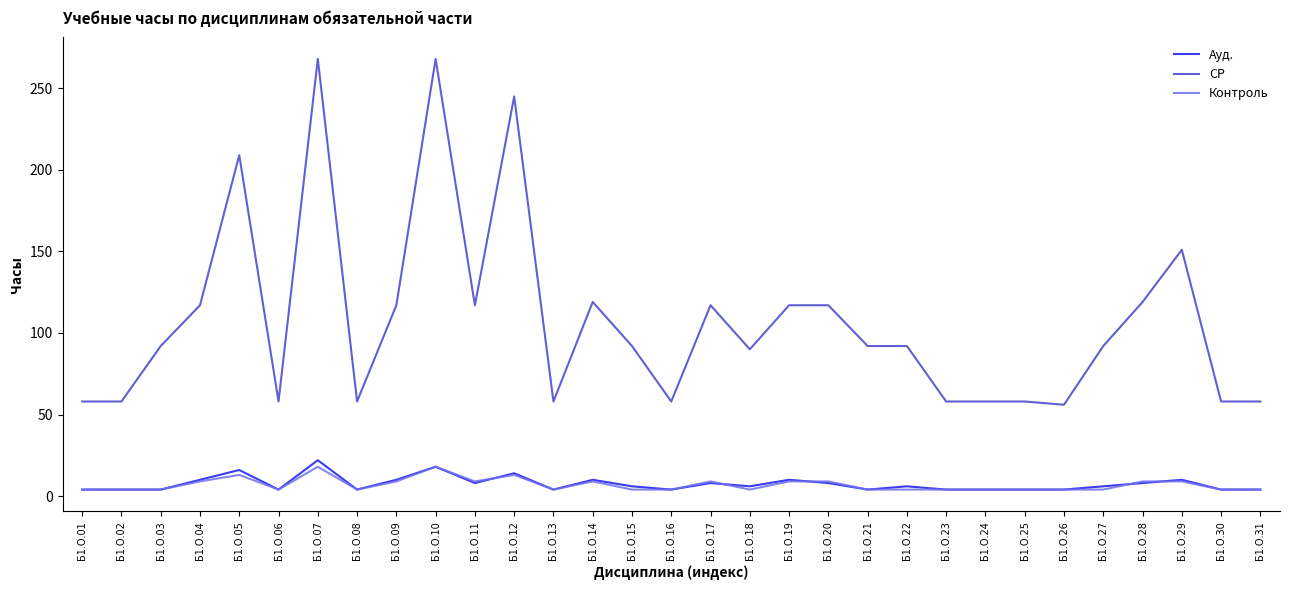

True or false: Контроль and СР intersect in this chart.

False